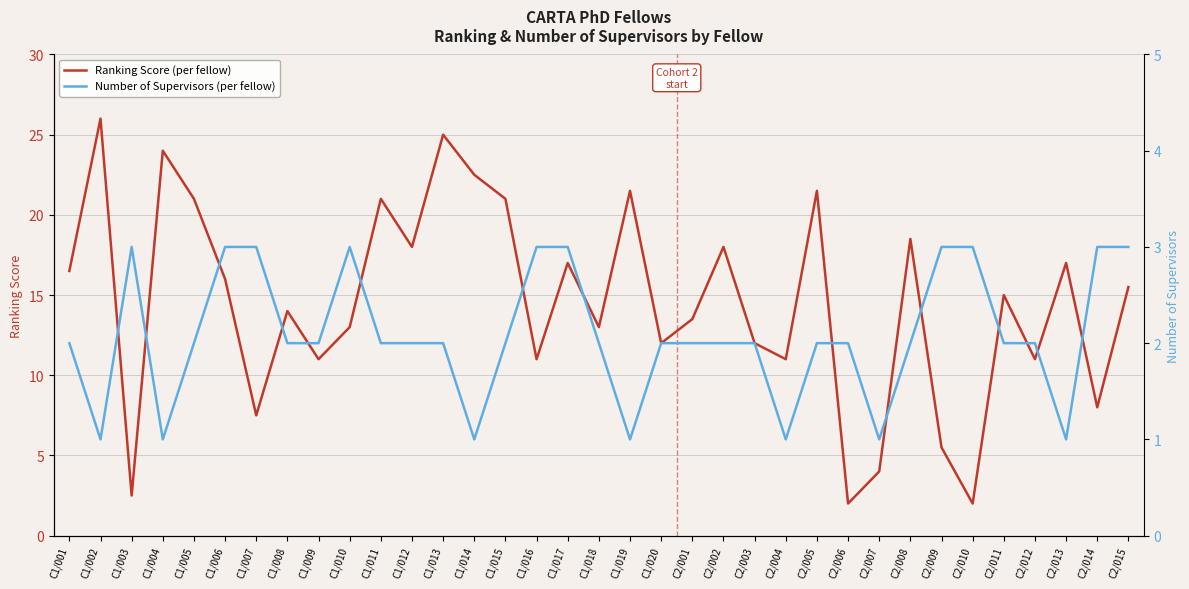

What is the minimum value shown in the chart?

1.0